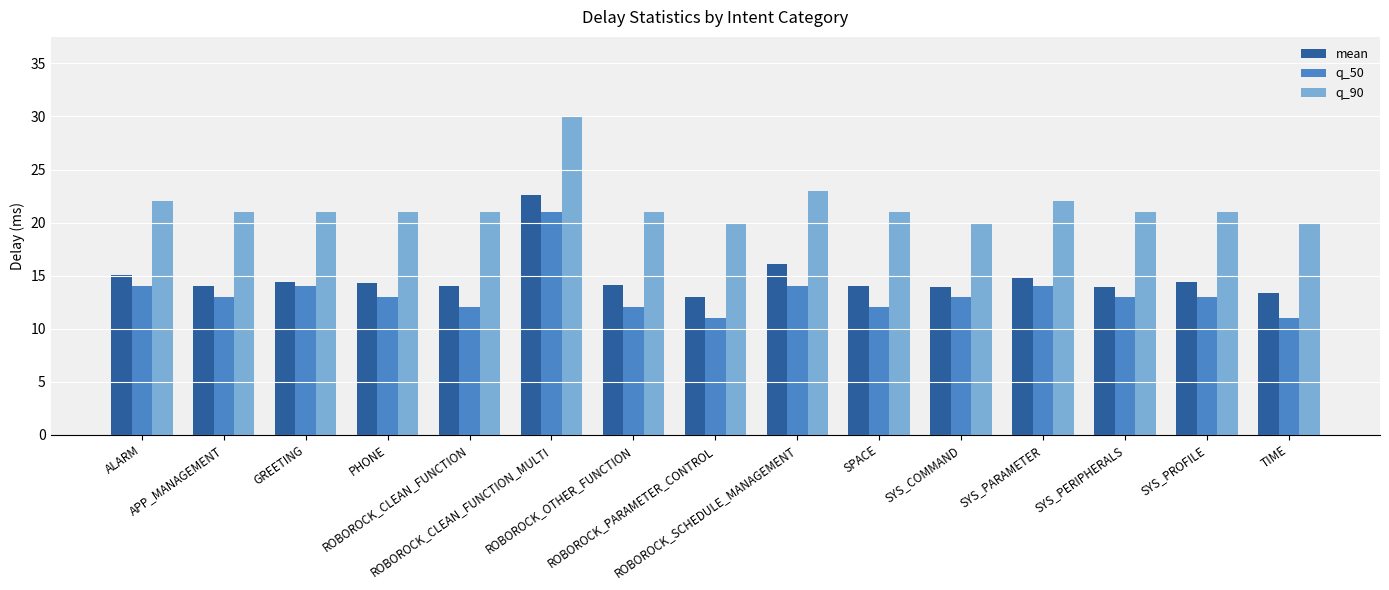

What is the sum of all q_50 values?

200.0